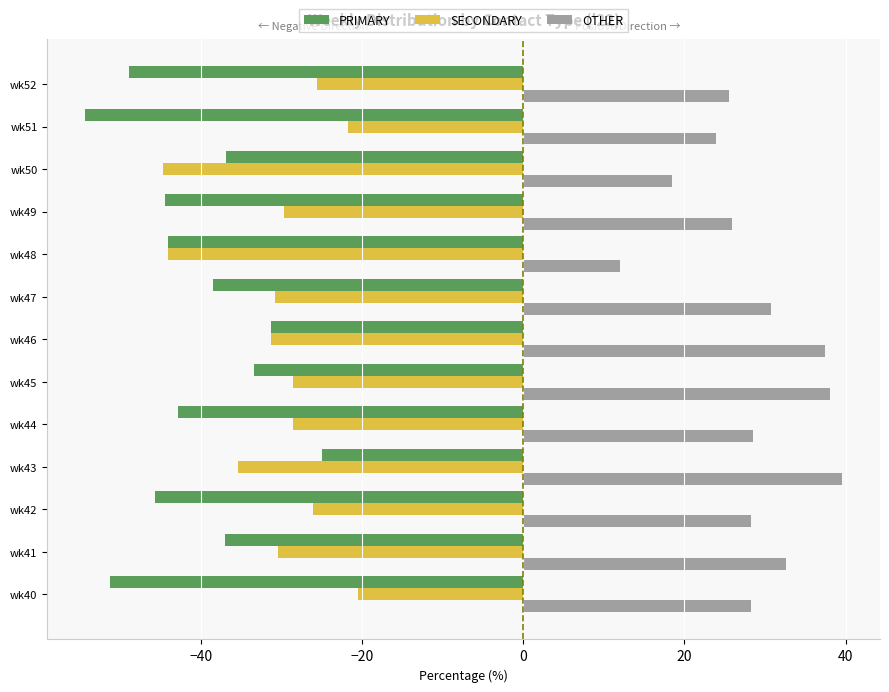

What is the difference between the maximum and minimum values in the OTHER series?

27.6